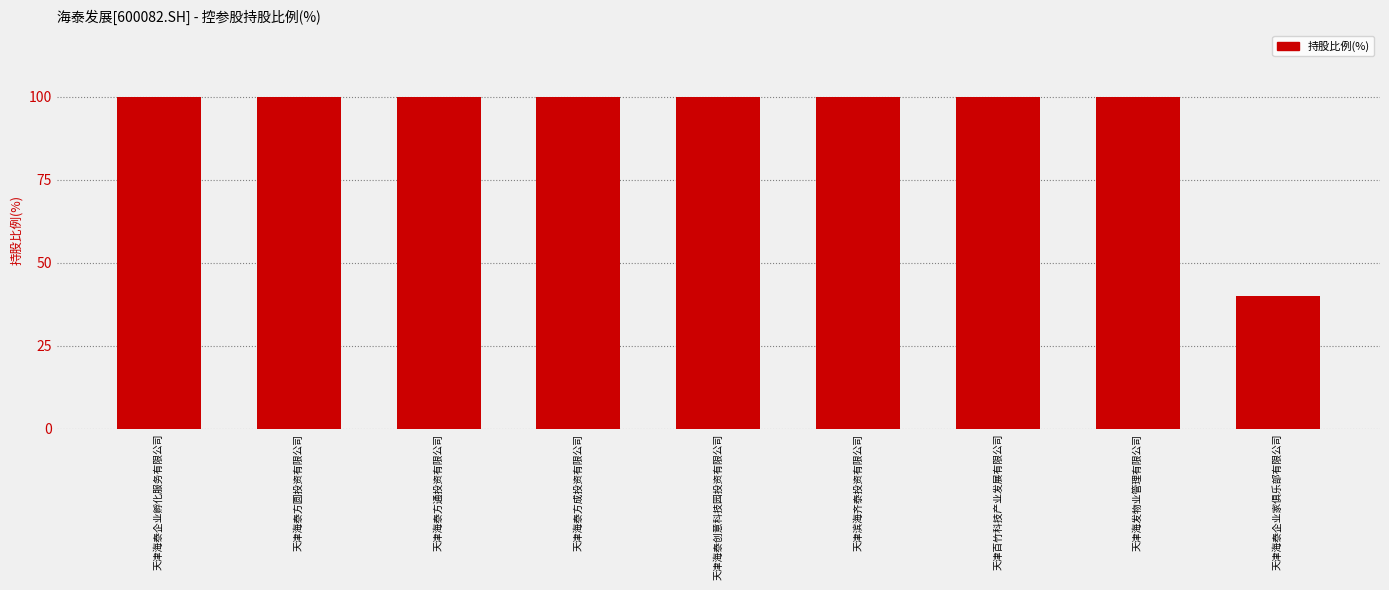

What is the average value?

93